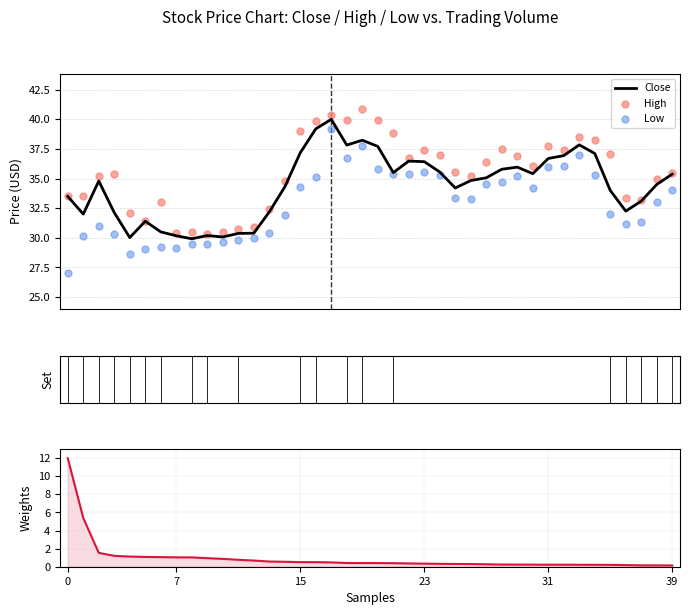

Which series reaches the maximum Y coordinate?

High